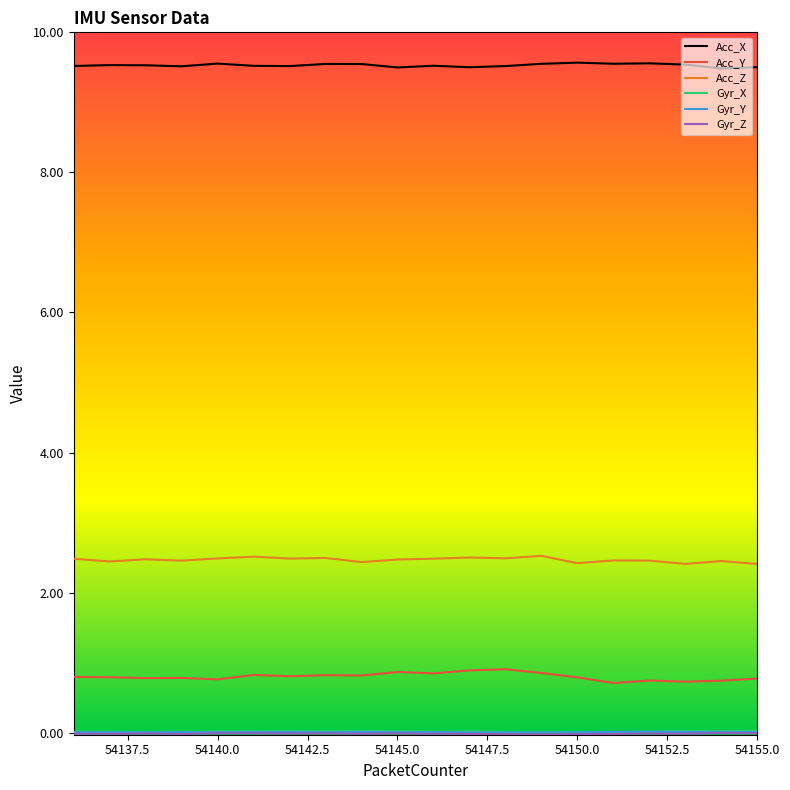

True or false: Acc_Y and Acc_Z intersect in this chart.

False